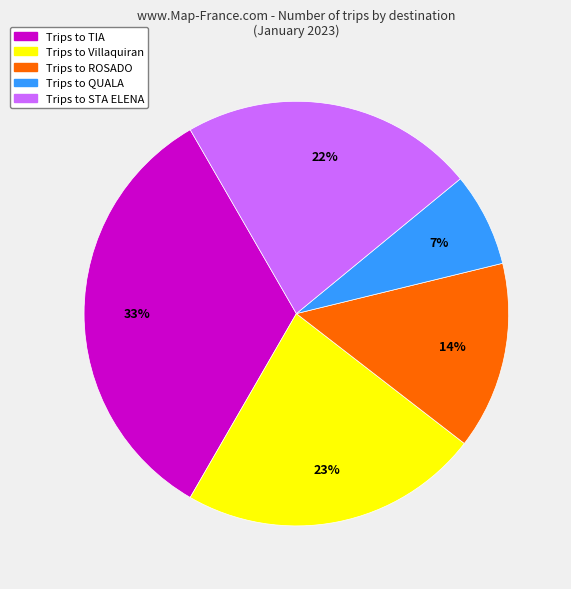

Is there a majority slice in this chart?

No